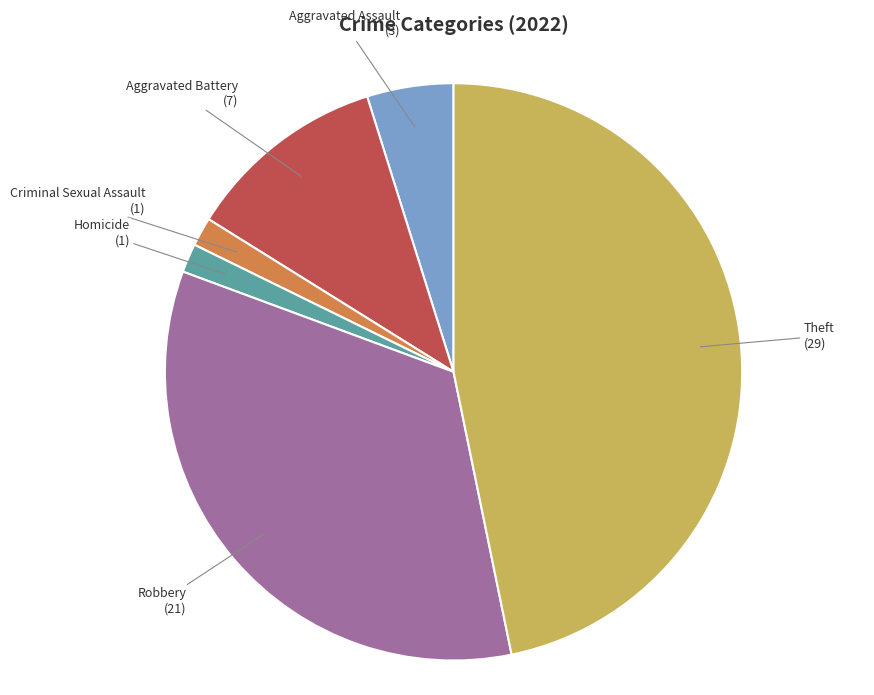

What is the ratio of the value at Criminal Sexual Assault to the value at Aggravated Assault?

0.3